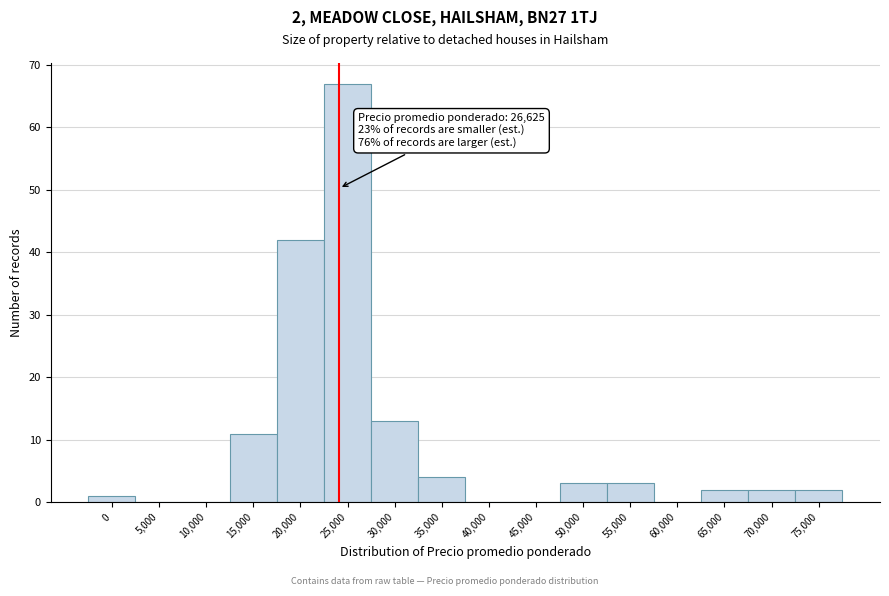

Reading left to right, transcribe all the data shown in this chart.

0=1	5,000=0	10,000=0	15,000=11	20,000=42	25,000=67	30,000=13	35,000=4	40,000=0	45,000=0	50,000=3	55,000=3	60,000=0	65,000=2	70,000=2	75,000=2